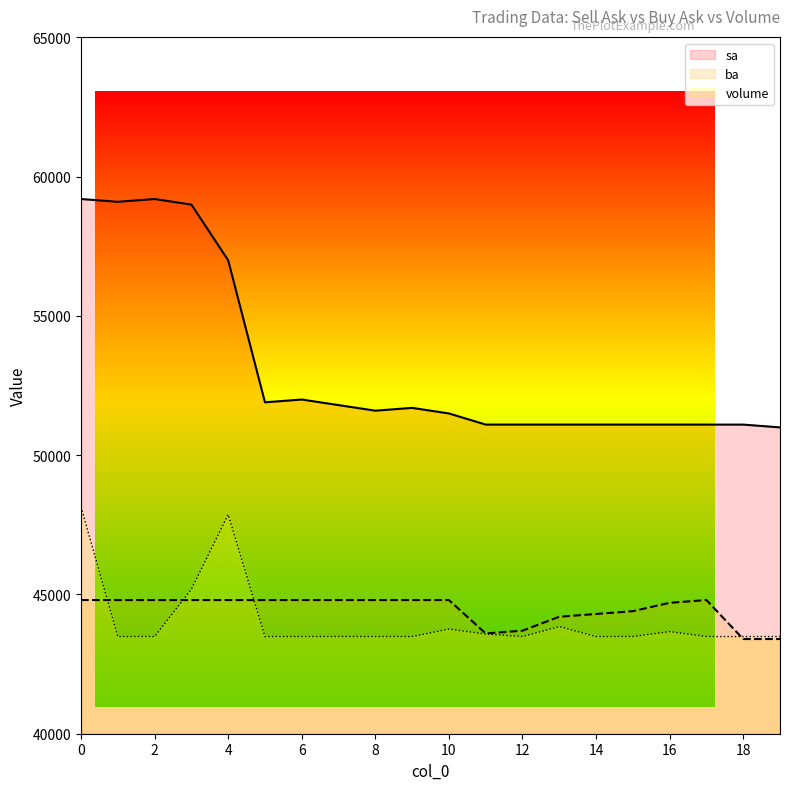

At how many categories does at least one series exceed 58057?

4